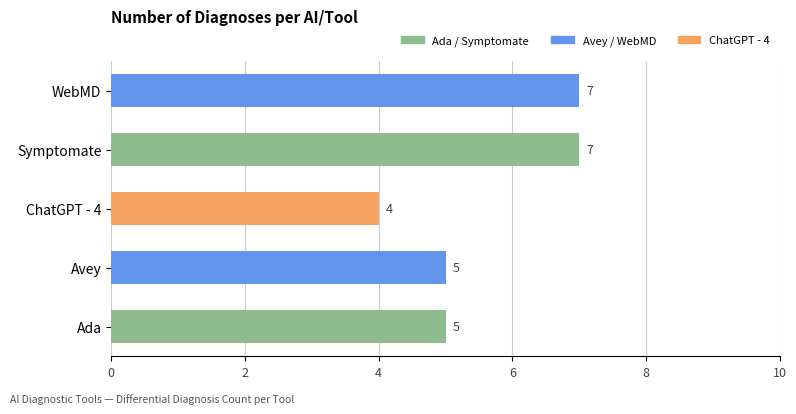

What is the smallest value displayed?

4